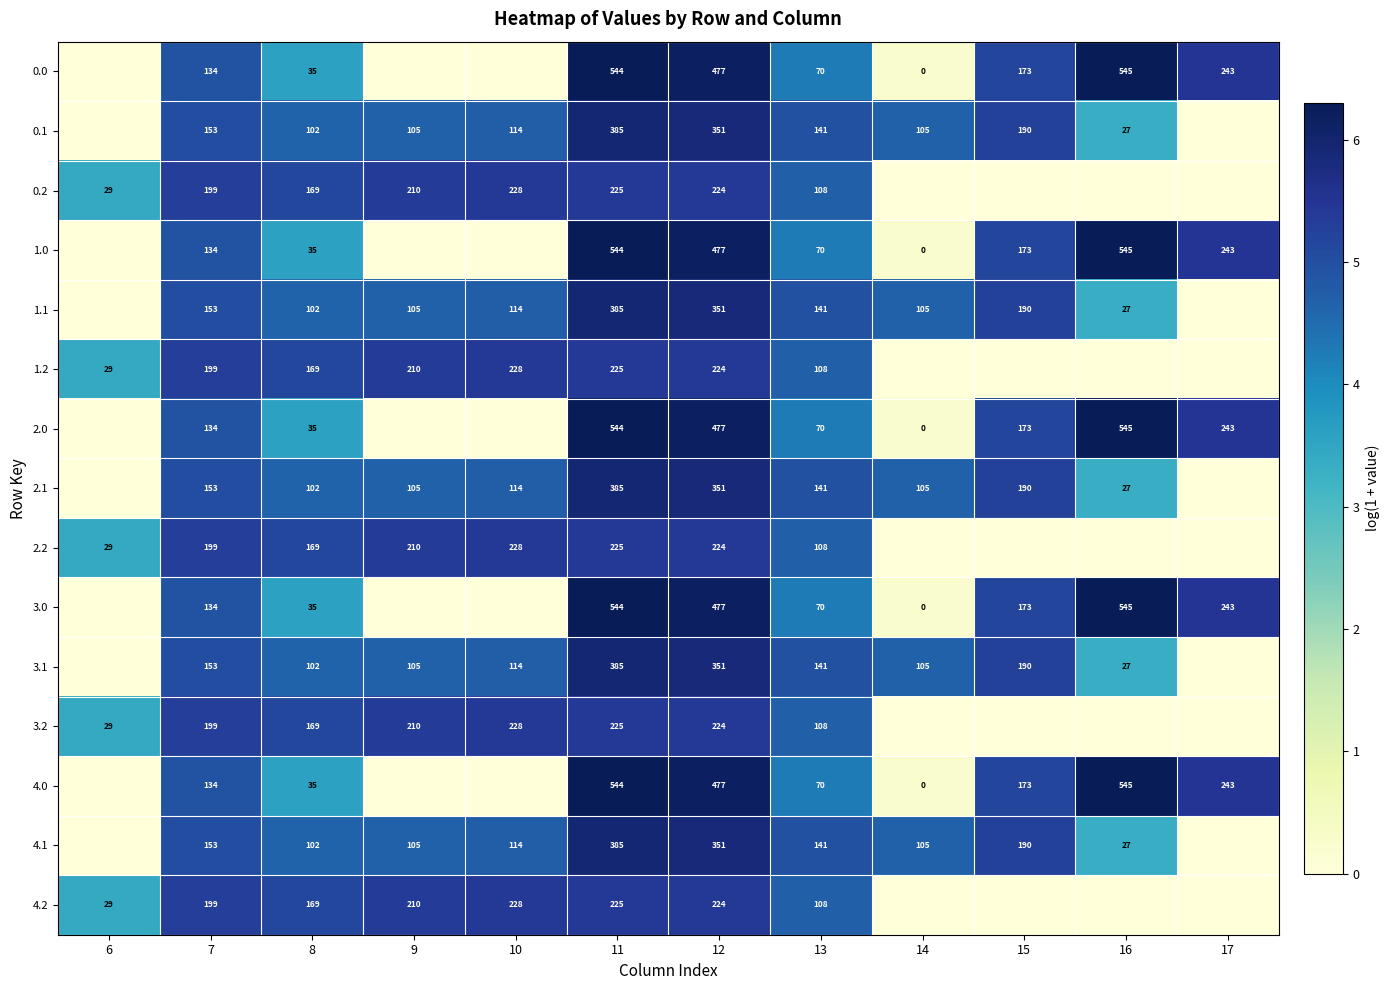

Is the value of 2.0 at 7 greater than the value of 1.2 at 12?

No